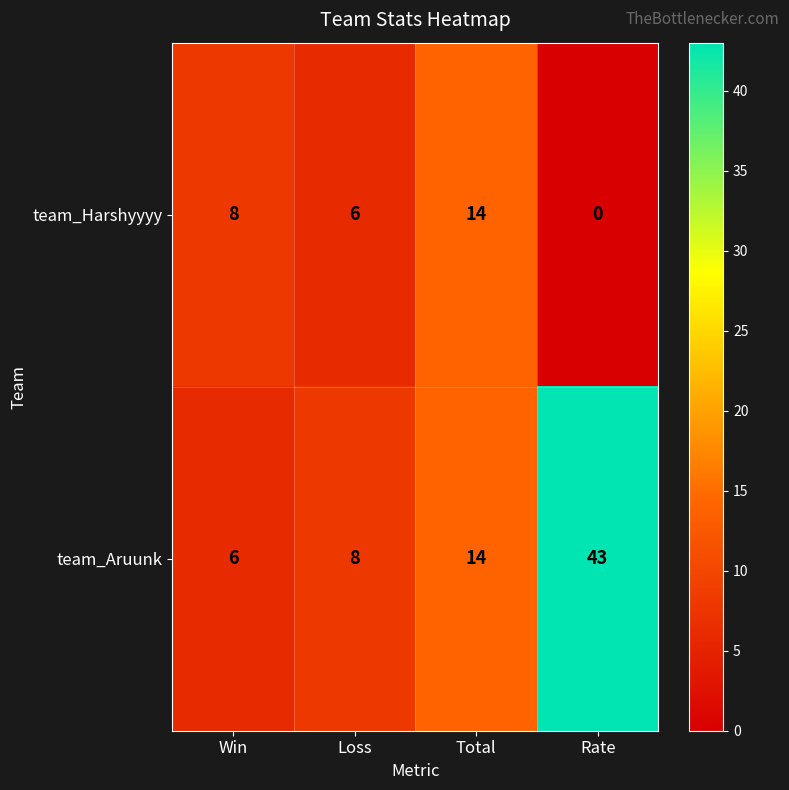

Rank the series by their average value, from highest to lowest.

team_Aruunk, team_Harshyyyy